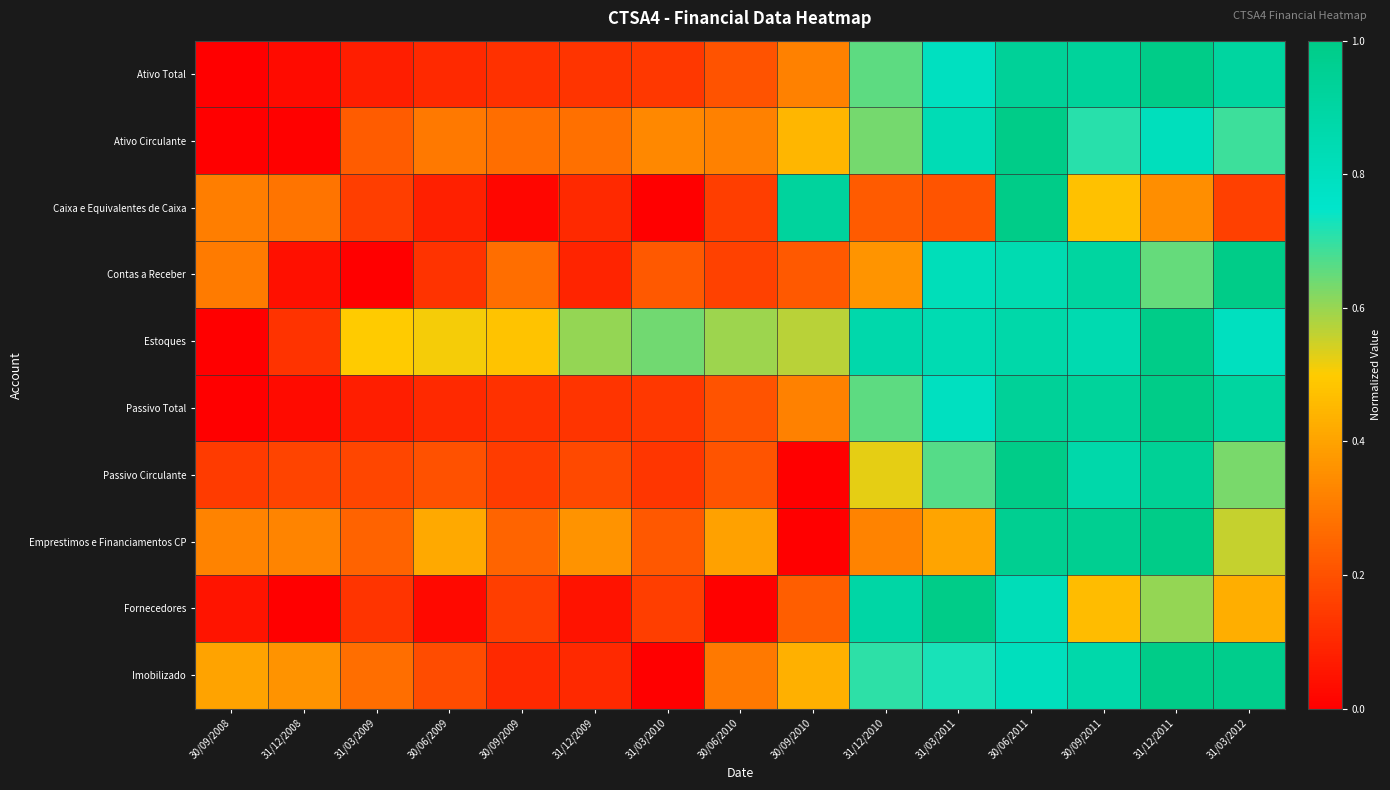

What is the total value across all series at 31/03/2012?

7.1